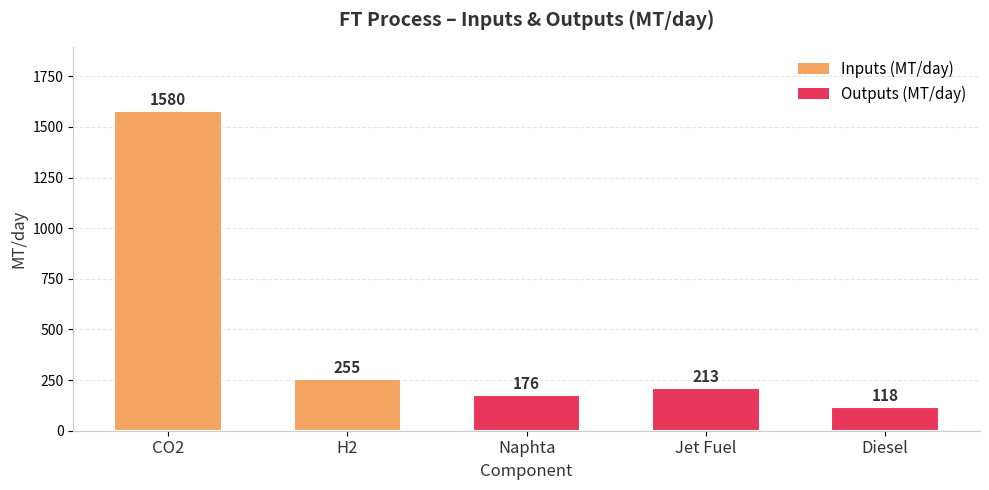

What is the difference between the maximum and second lowest values?

1404